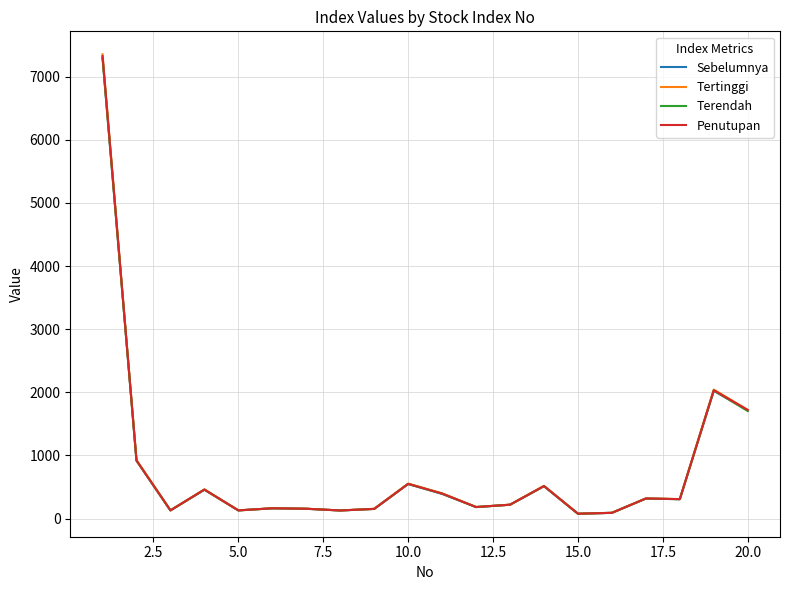

Which series has the largest range (max minus min)?

Tertinggi